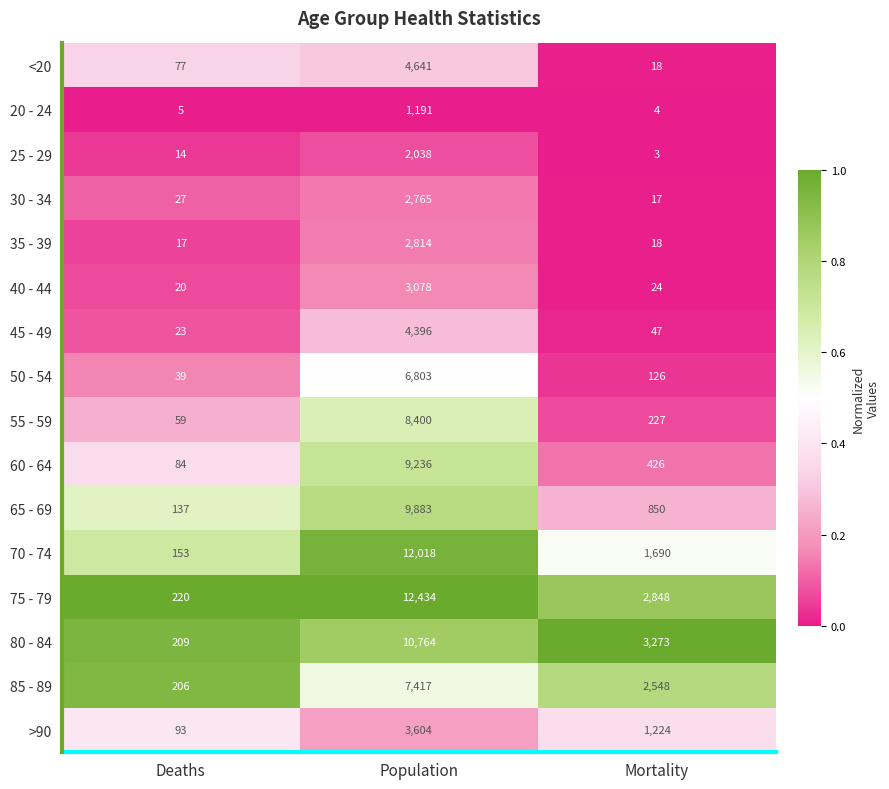

How many categories are shown in the chart?

3